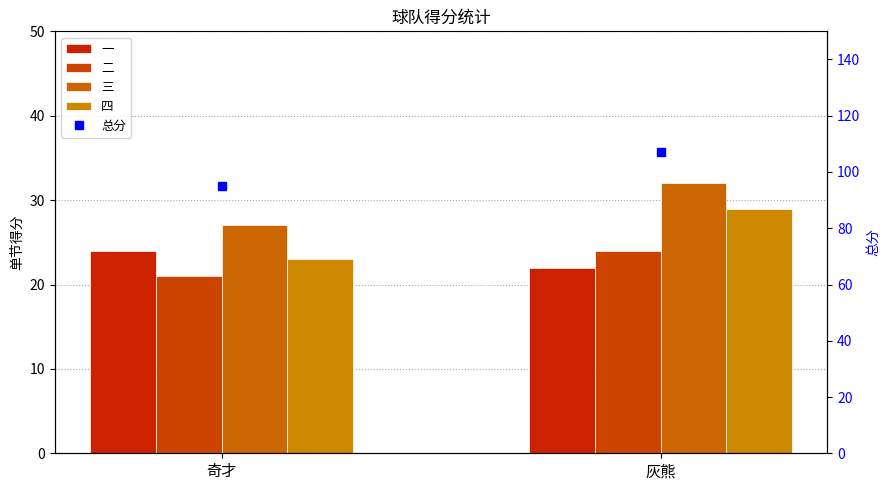

Between 灰熊 and 奇才, which is larger?

奇才